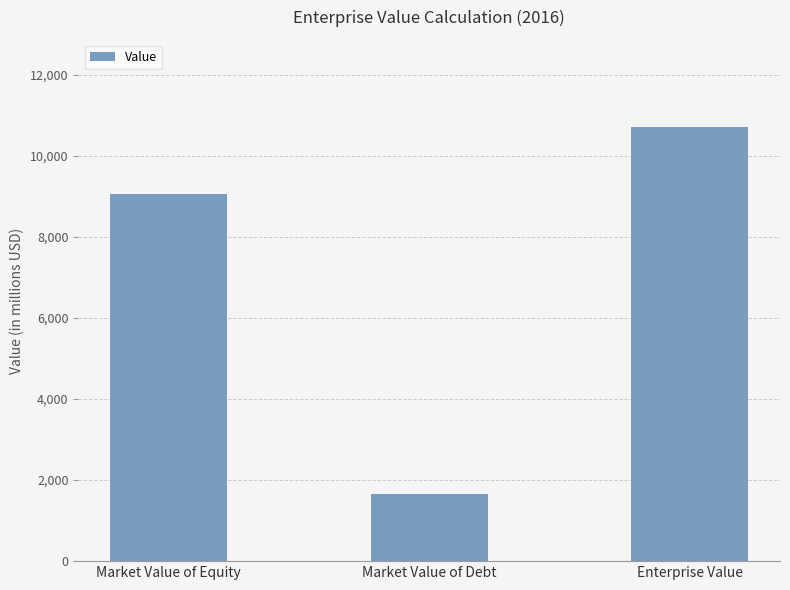

What is the label of the 2nd bar from the left?

Market Value of Debt